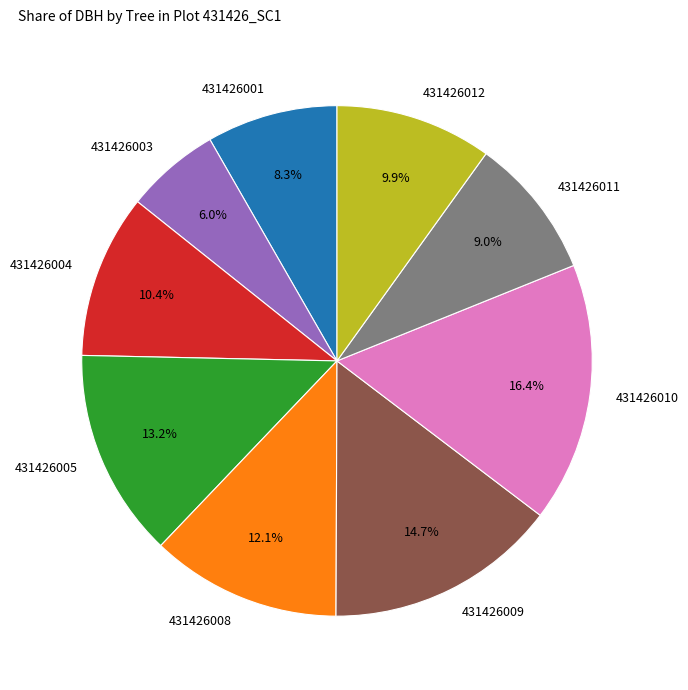

How many slices are in this pie chart?

9